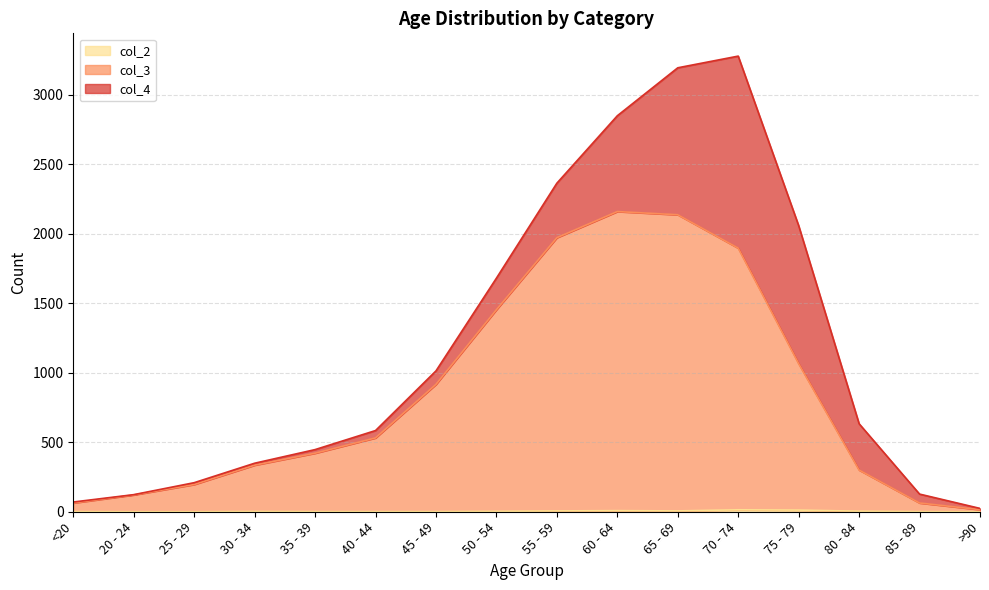

True or false: col_3 and col_2 intersect in this chart.

False